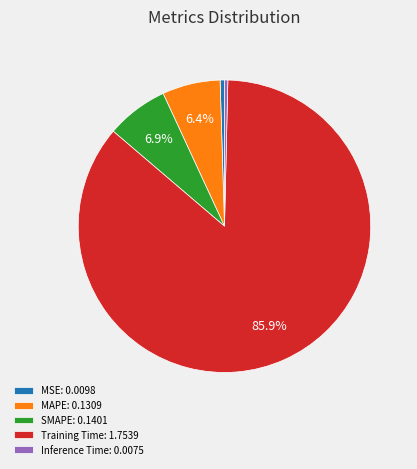

Combined, what portion of the pie is MAPE and SMAPE?

13.3%